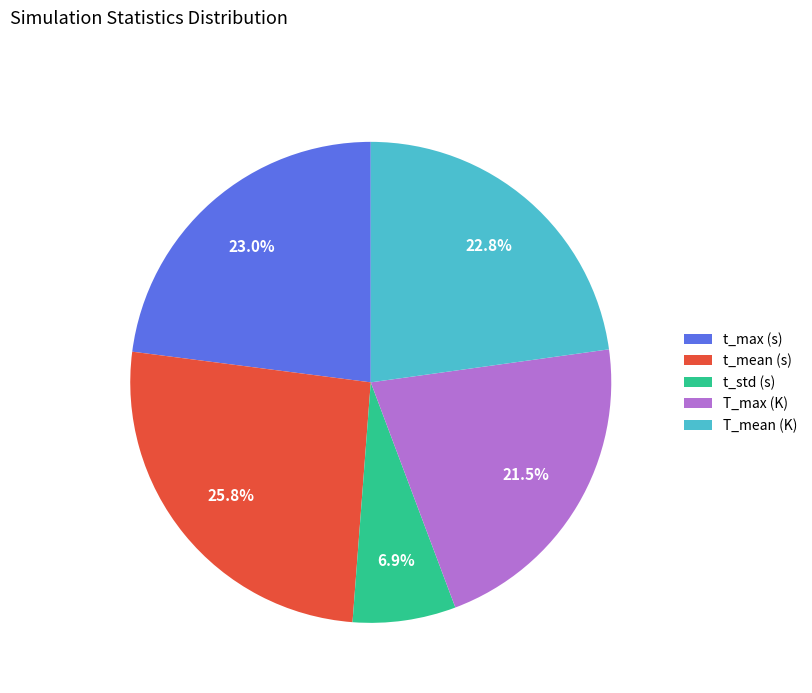

How many slices are in this pie chart?

5